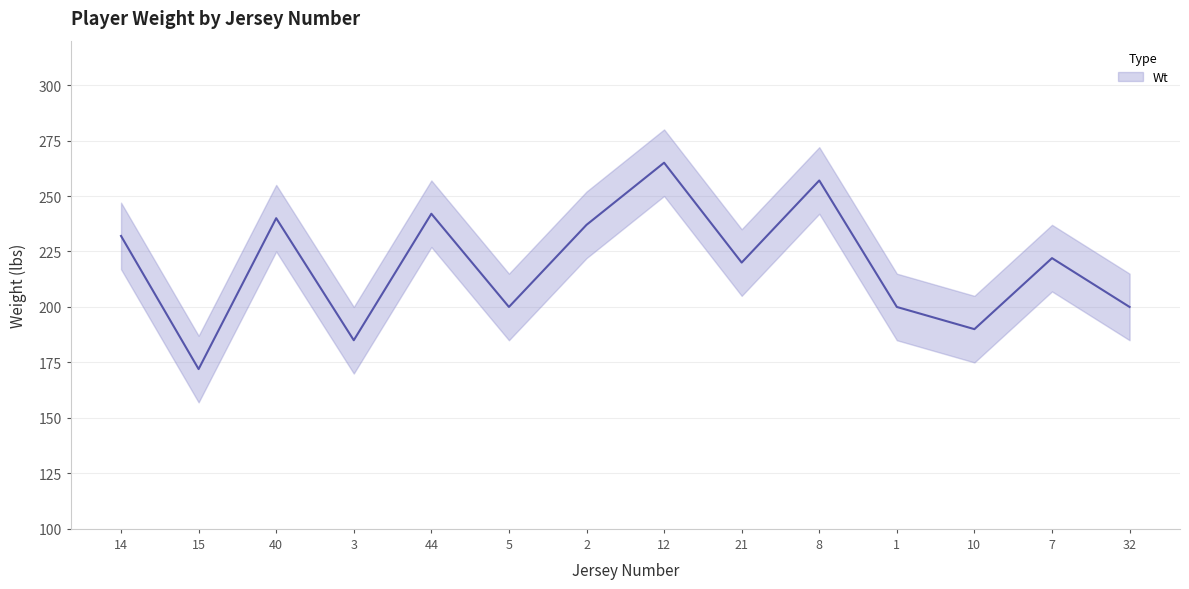

The chart shows a value of 240 at 40. True or false?

True